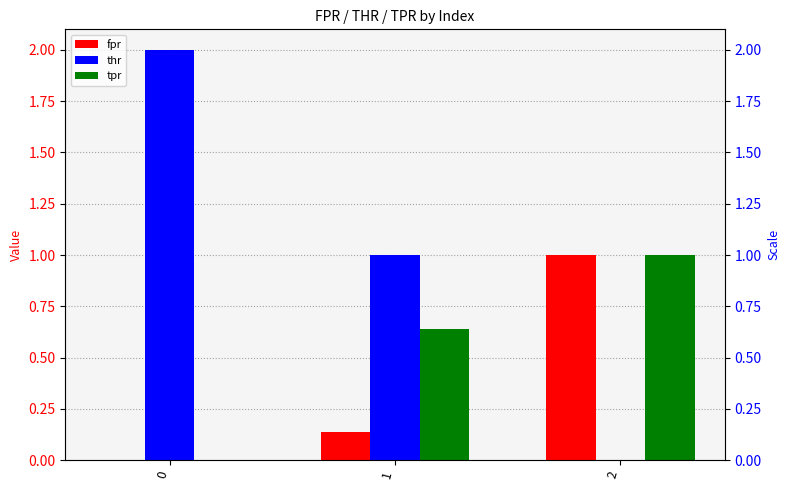

What is the value of the tpr bar at the 3rd from the left?

1.0